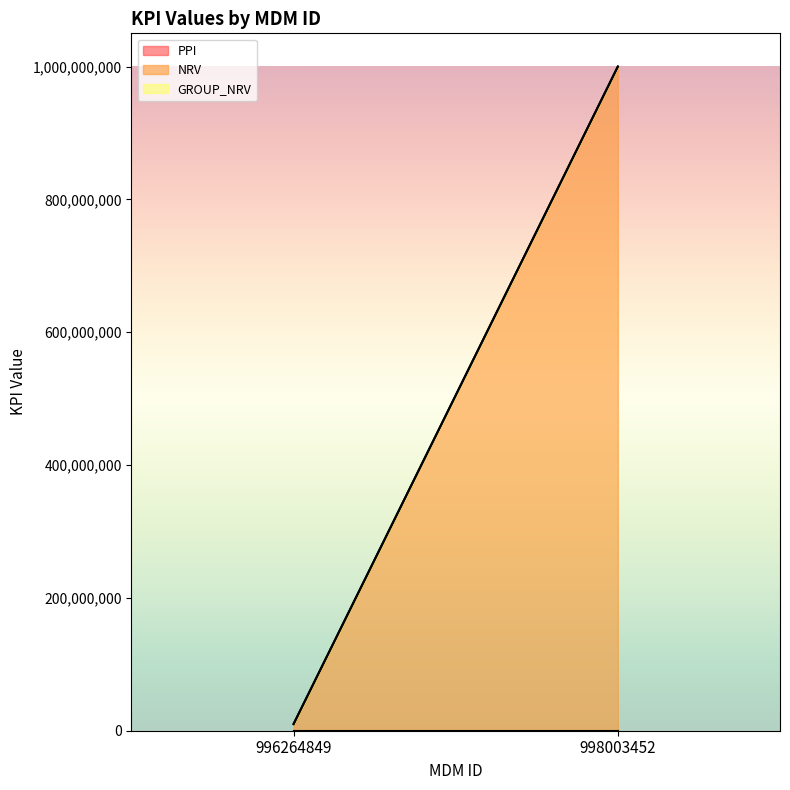

Rank the series by their maximum value, from lowest to highest.

PPI, GROUP_NRV, NRV